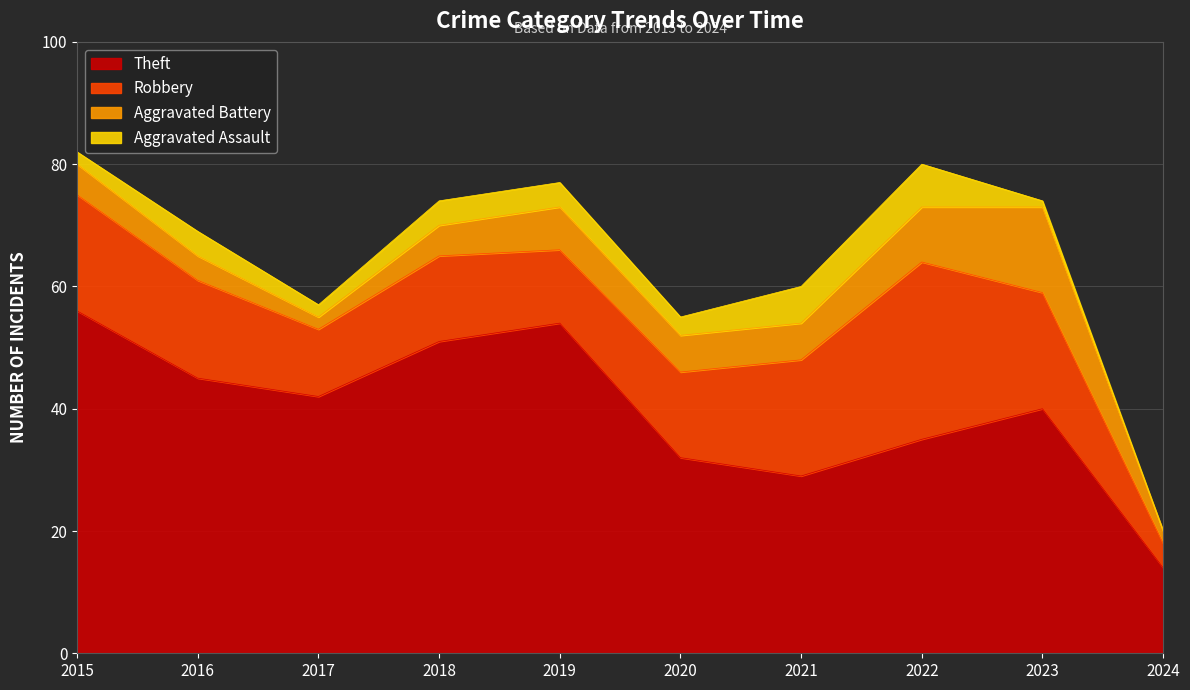

How many lines are shown in the chart?

4